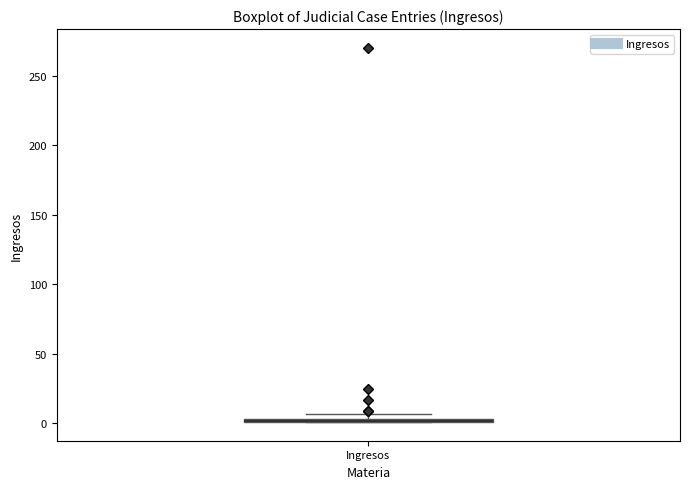

Where is the upper edge of the box for Ingresos on the y-axis? The values are not printed on the chart, so give them approximately, as read against the axis.

5